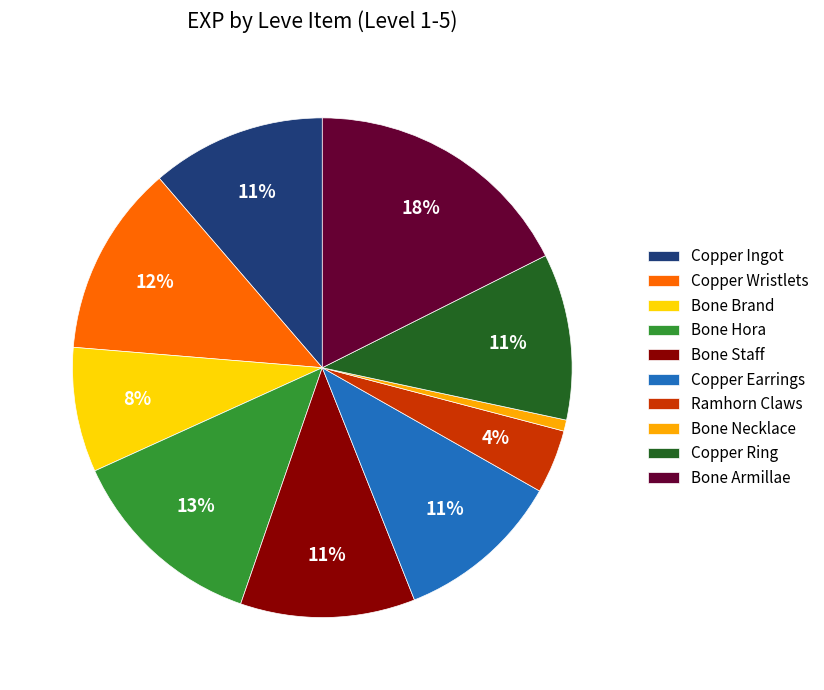

How many segments does this pie chart have?

10